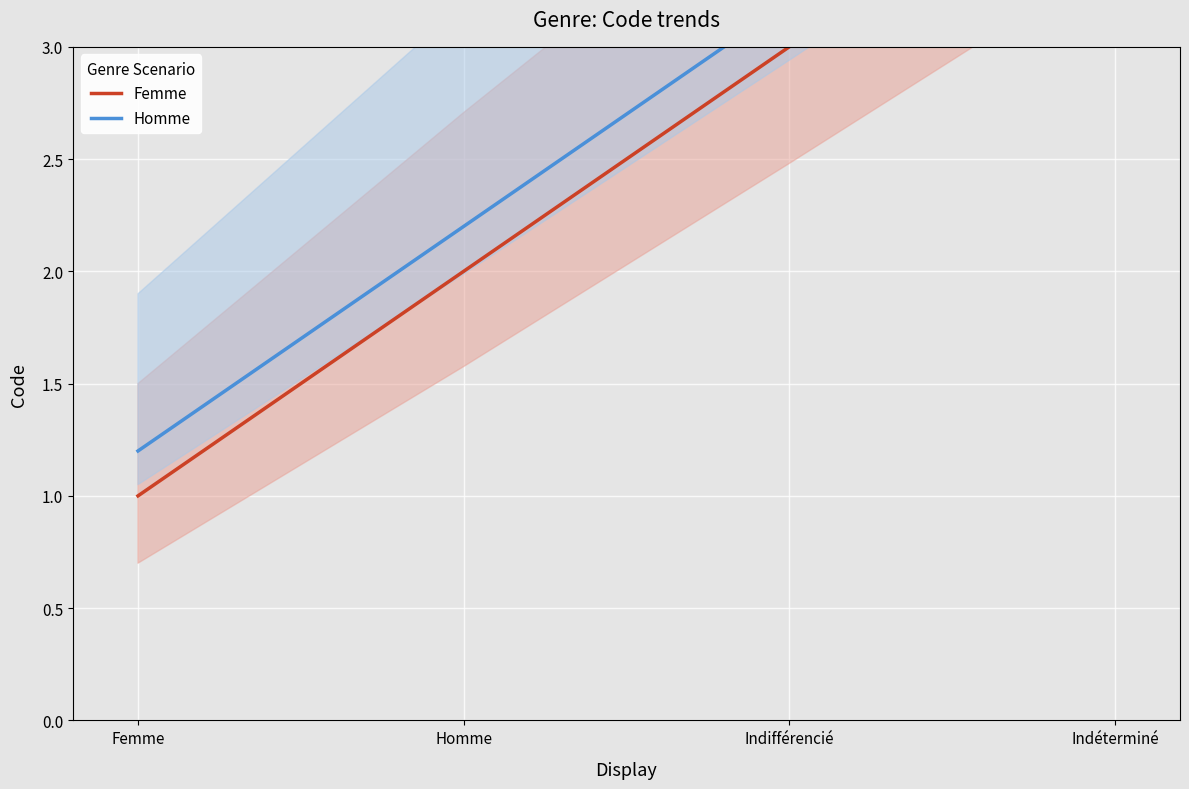

Which series has the largest total across all categories?

Homme